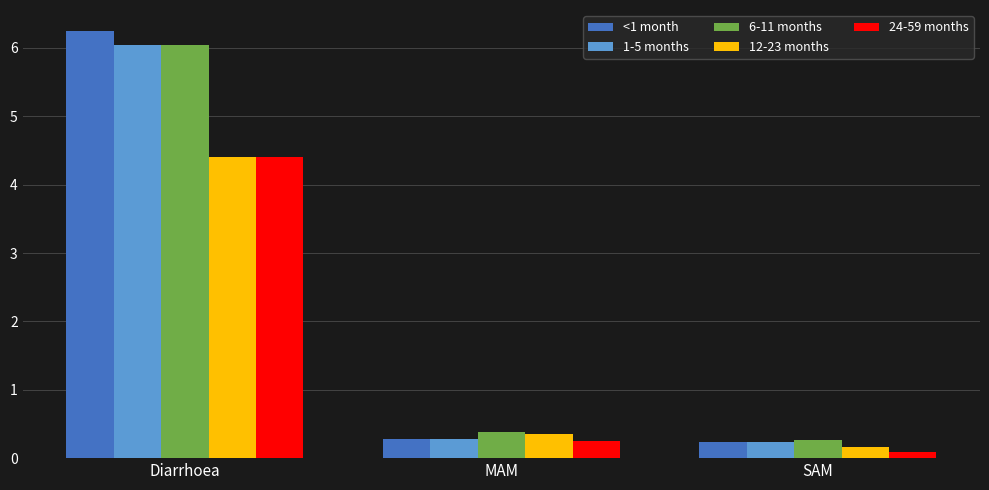

What is the maximum value for 1-5 months?

6.0